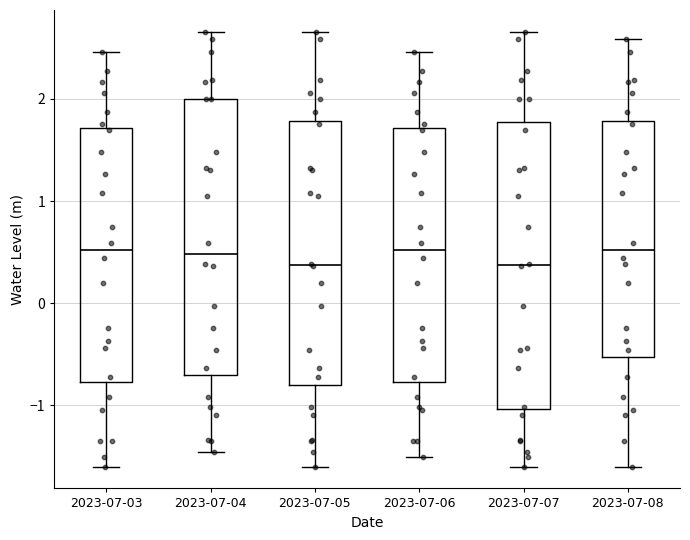

Which box is the tallest, from its lower edge to its upper edge?

2023-07-07